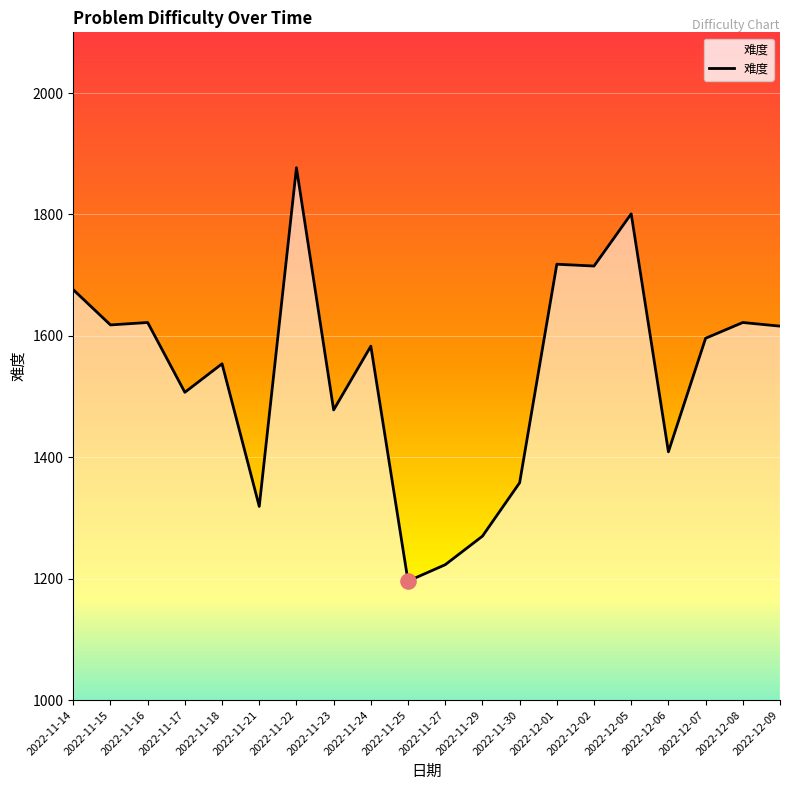

What is the change in value from 2022-11-16 to 2022-12-01?

+96